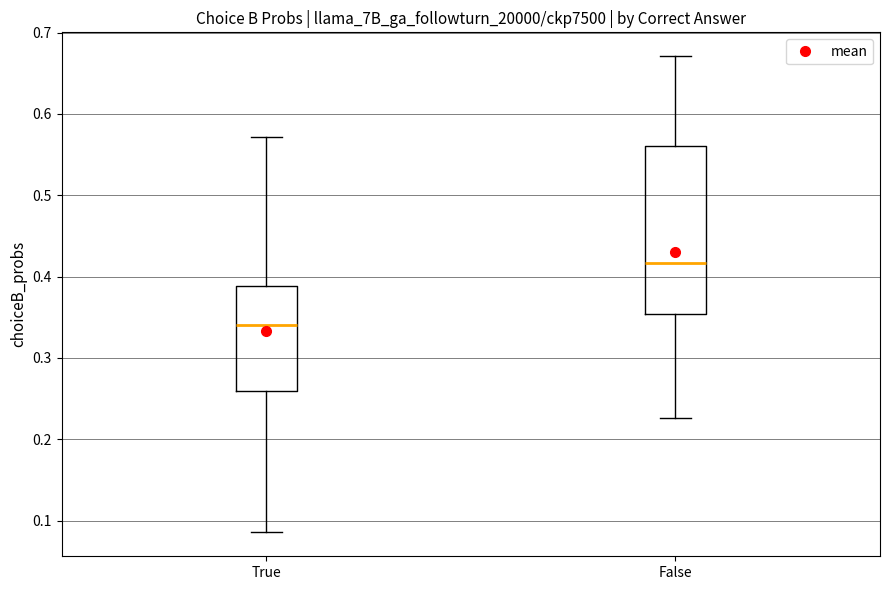

Reading left to right, transcribe this box plot: for each box, give where its median line is, the range the box spans, and where its two whiskers end, as read against the y-axis. The values are not printed on the chart, so give them approximately, as read against the axis.

True: median 0.34, box 0.26 to 0.39, whiskers 0.09 to 0.57
False: median 0.42, box 0.35 to 0.56, whiskers 0.23 to 0.67